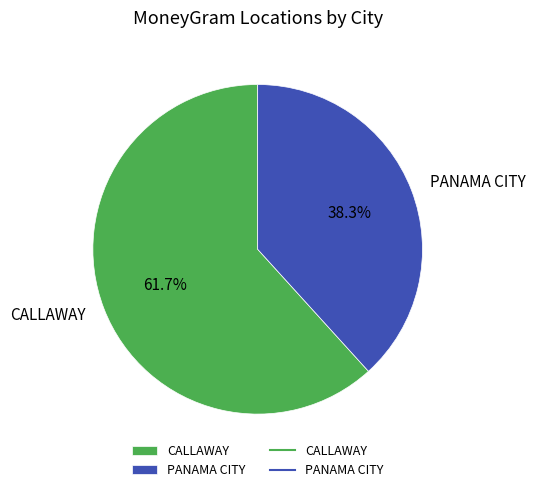

What percentage is the CALLAWAY slice, to the nearest percent?

62%